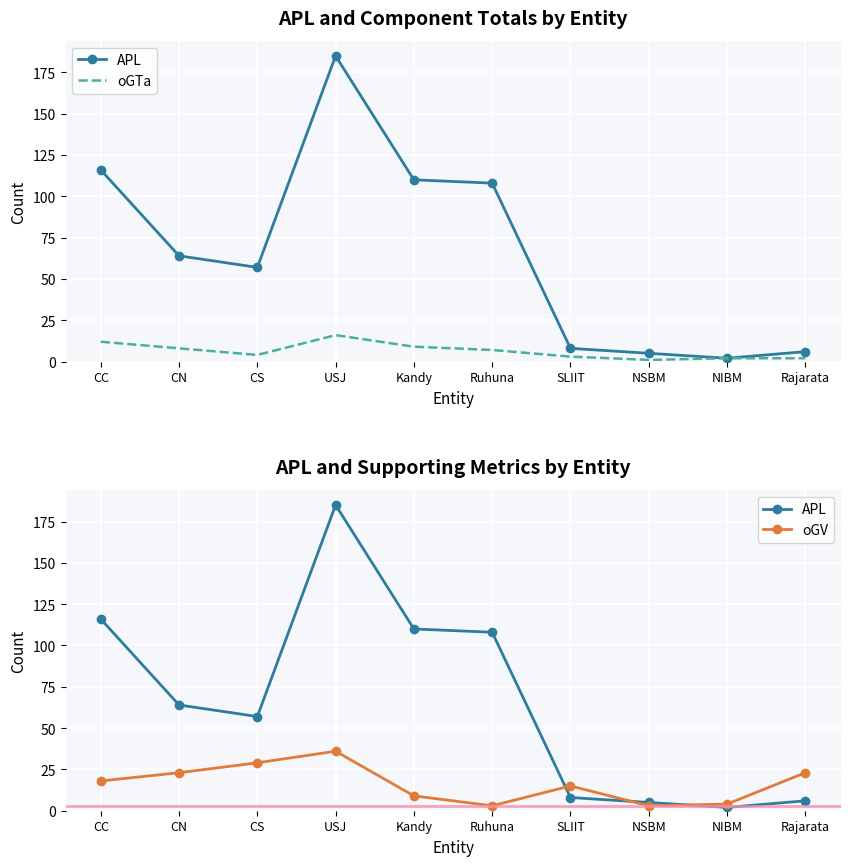

Is it true that APL equals 38 at Kandy?

False